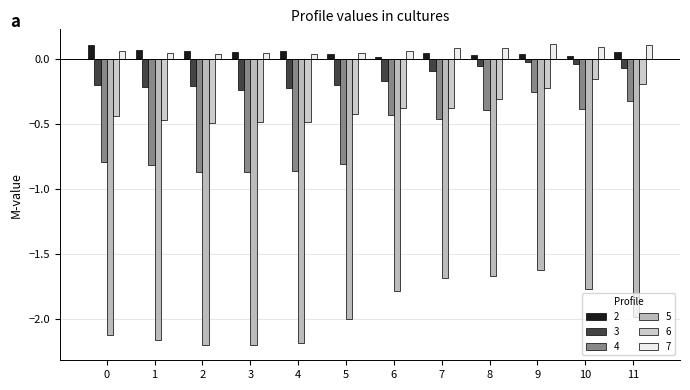

Reading left to right, what are all the values shown in this chart?

2: 0.1	0.1	0.1	0.1	0.1	0.0	0.0	0.0	0.0	0.0	0.0	0.1
3: -0.2	-0.2	-0.2	-0.2	-0.2	-0.2	-0.2	-0.1	-0.1	-0.0	-0.0	-0.1
4: -0.8	-0.8	-0.9	-0.9	-0.9	-0.8	-0.4	-0.5	-0.4	-0.3	-0.4	-0.3
5: -2.1	-2.2	-2.2	-2.2	-2.2	-2.0	-1.8	-1.7	-1.7	-1.6	-1.8	-2.0
6: -0.4	-0.5	-0.5	-0.5	-0.5	-0.4	-0.4	-0.4	-0.3	-0.2	-0.2	-0.2
7: 0.1	0.0	0.0	0.0	0.0	0.0	0.1	0.1	0.1	0.1	0.1	0.1